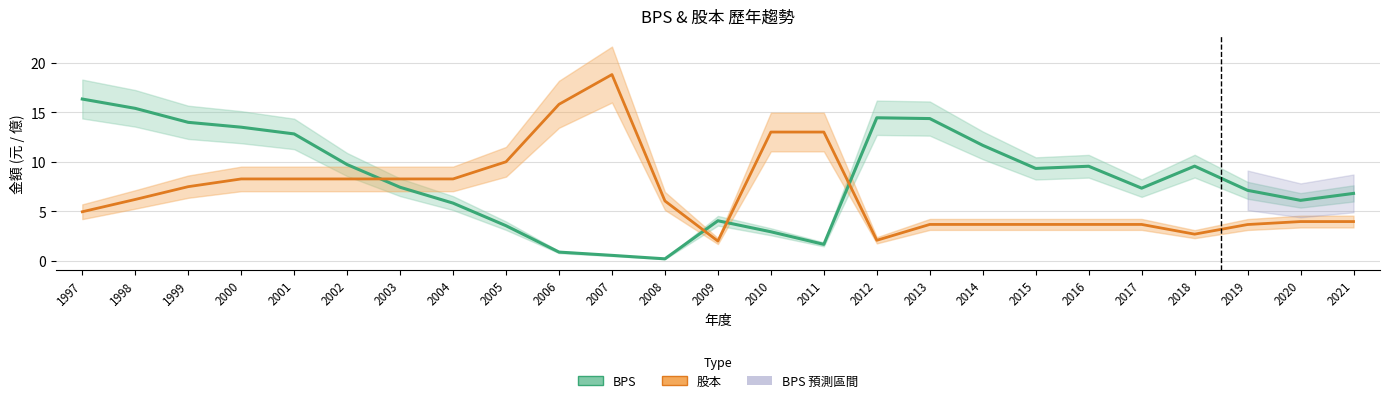

What is the spread (max minus min) of values at 2003?

0.8